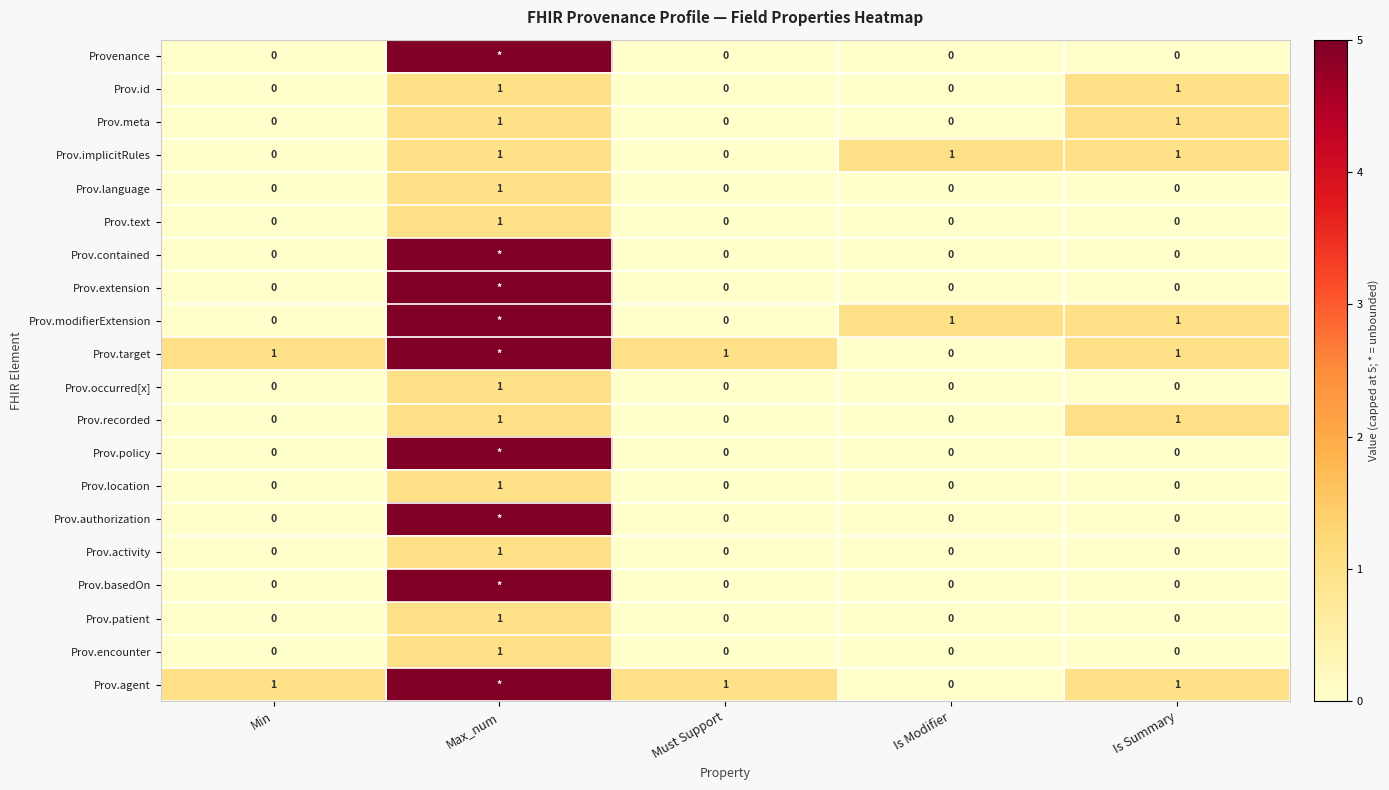

Which category has the highest value in the Prov.language series?

Max_num